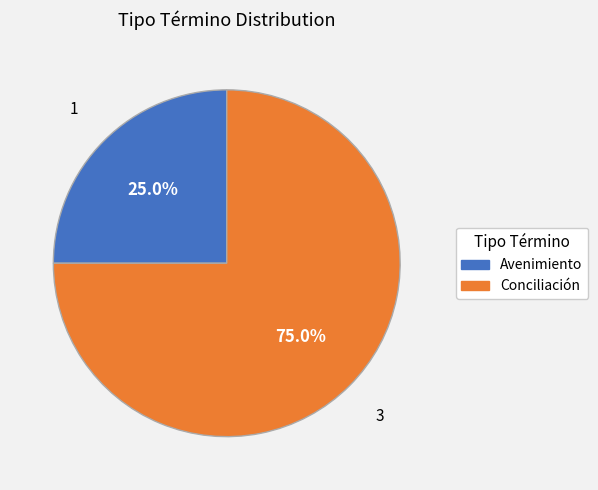

Rank the categories by value from lowest to highest.

Avenimiento, Conciliación